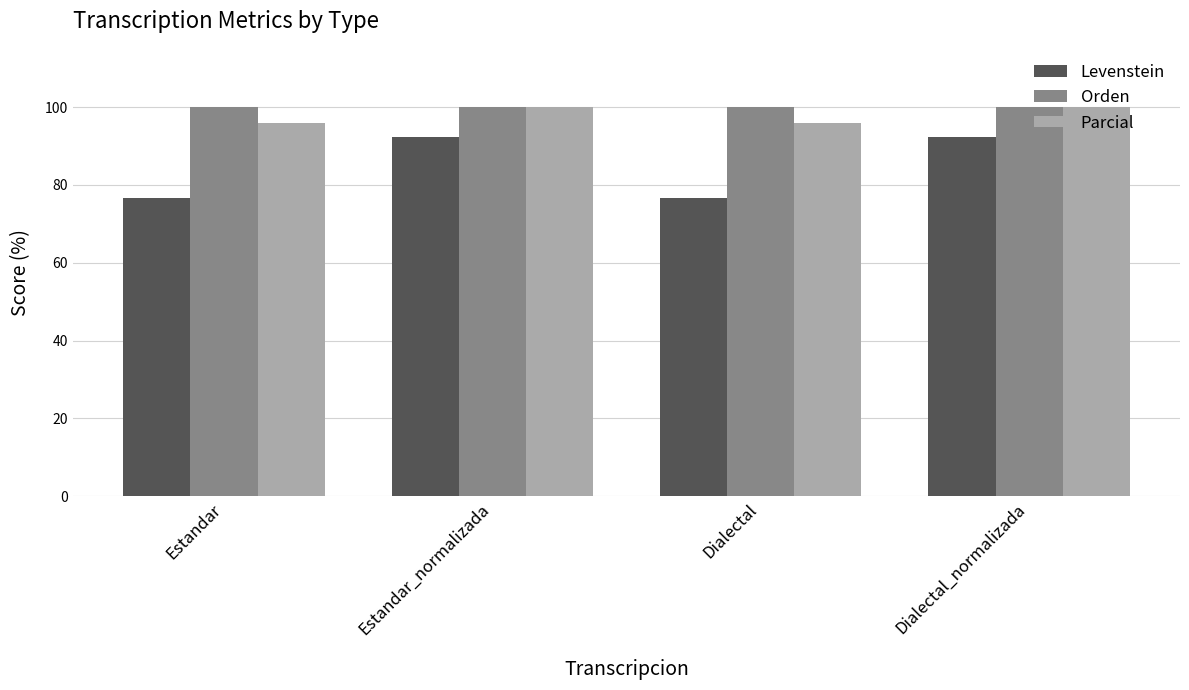

What is the average value of the Levenstein series?

84.5